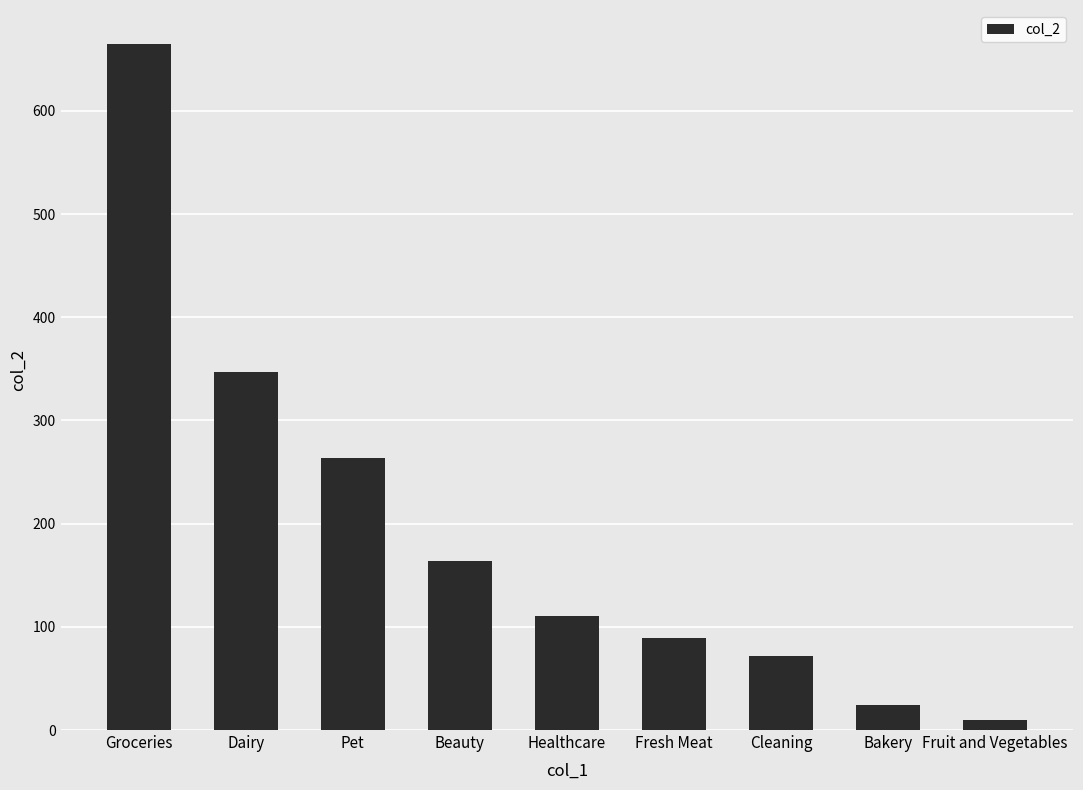

What is the label of the 8th bar from the left?

Bakery